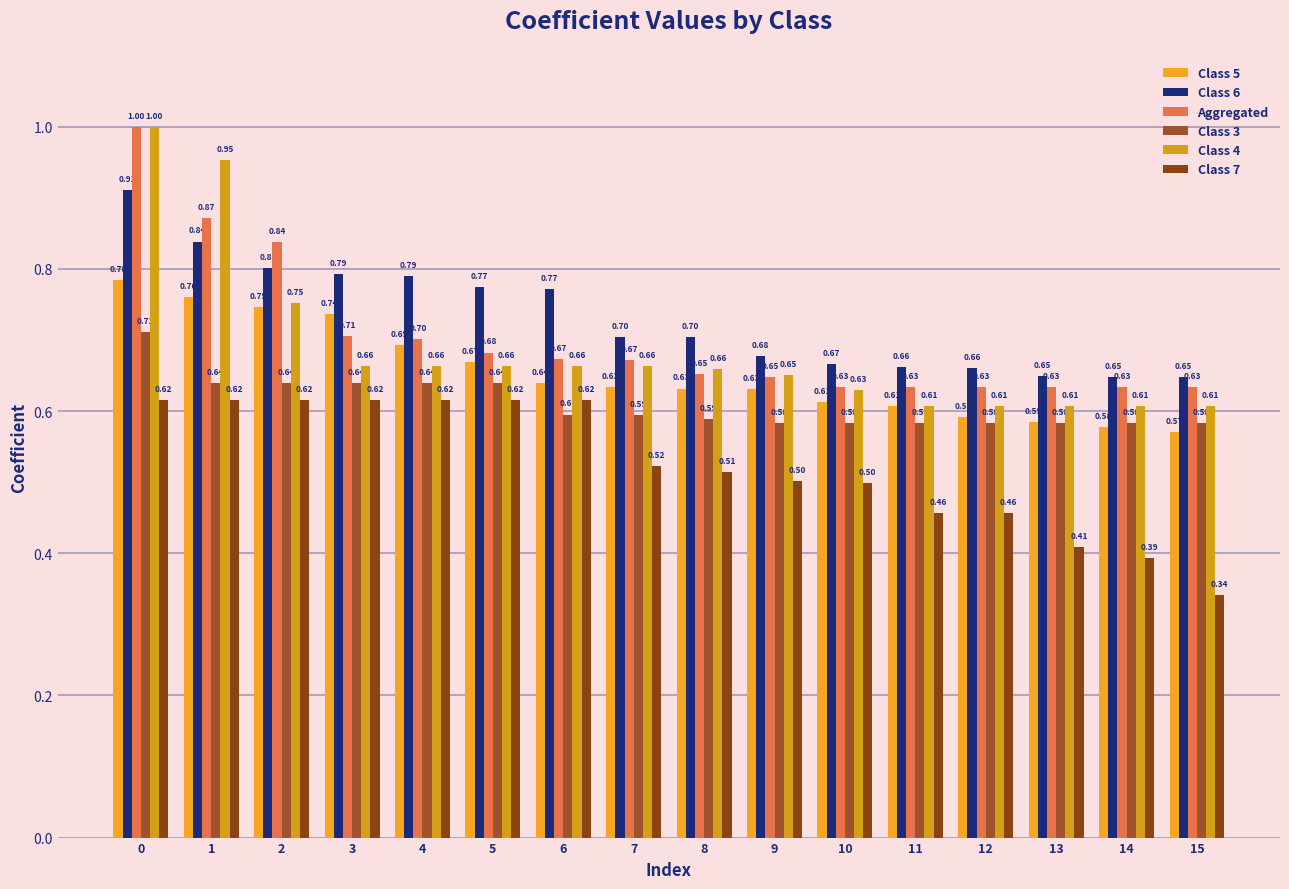

Is the value of Class 4 at 5 greater than the value of Class 3 at 5?

Yes